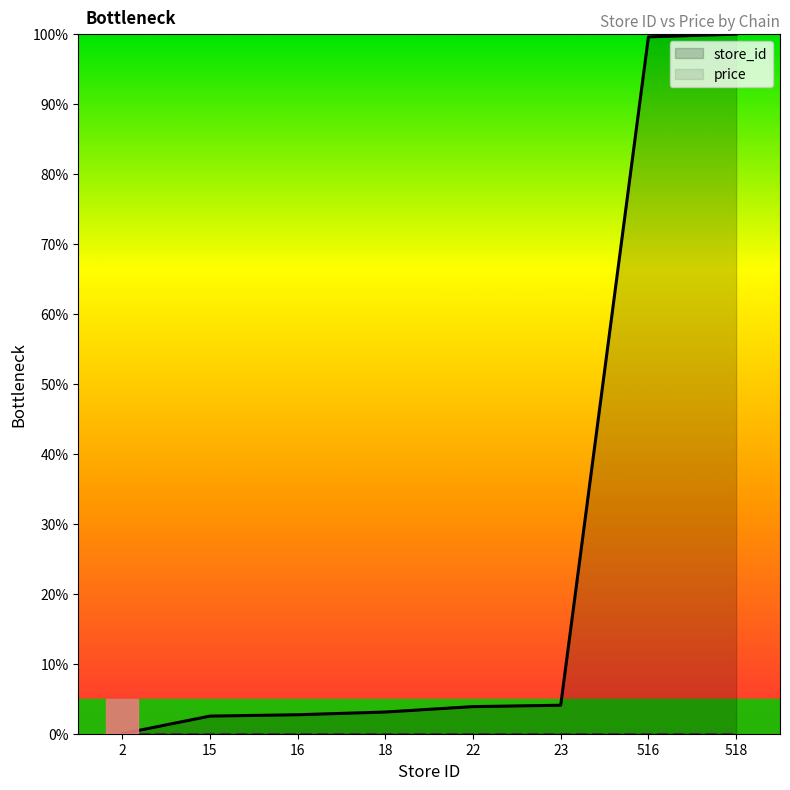

Rank the categories by value from highest to lowest.

518, 516, 23, 22, 18, 16, 15, 2